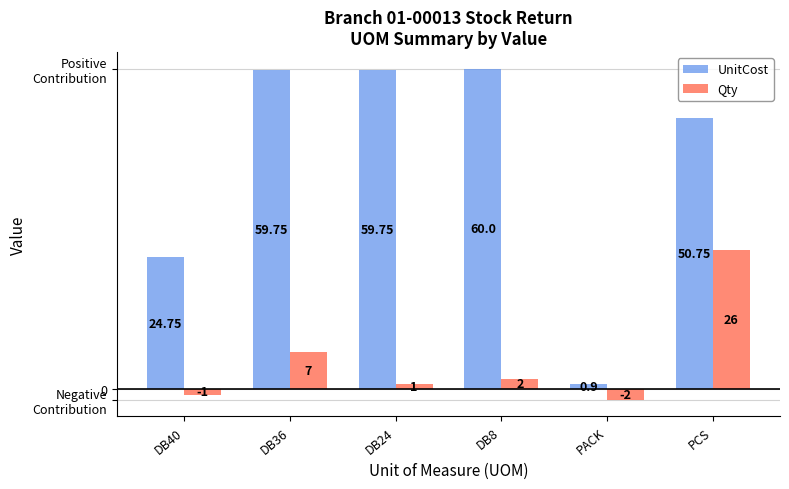

What are all the series names shown in the legend?

UnitCost, Qty